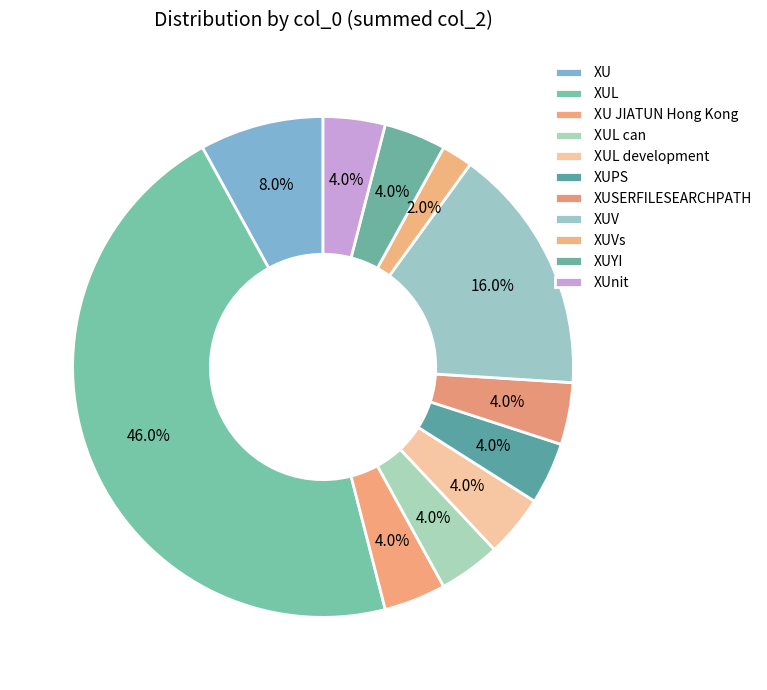

How many slices are in this pie chart?

11